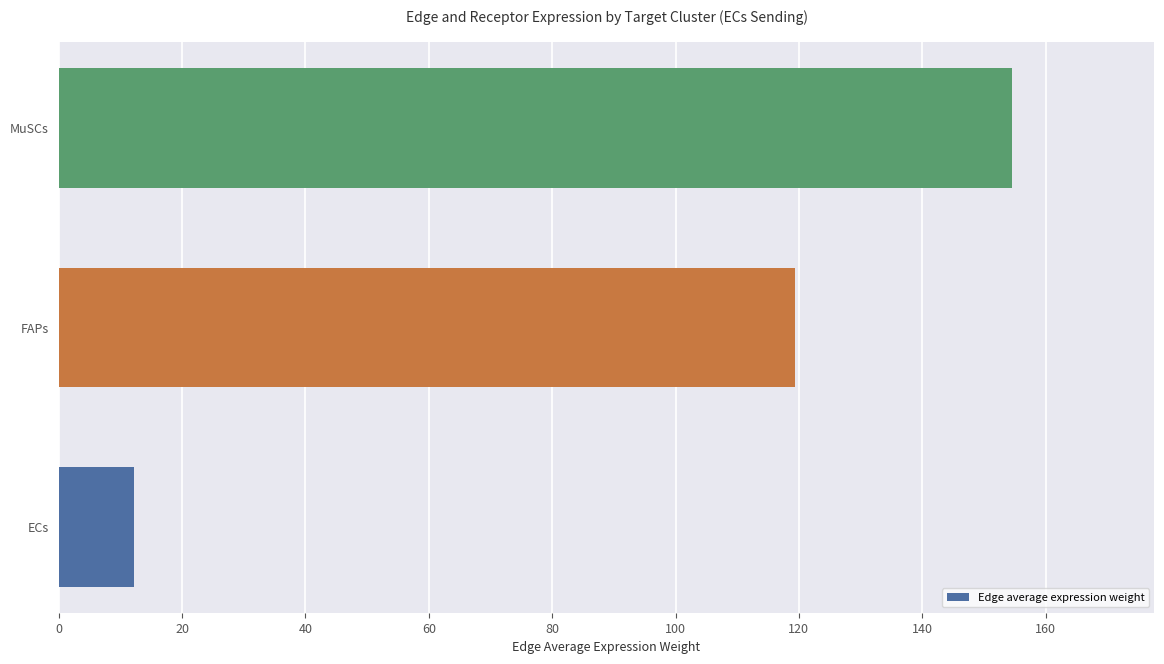

The value at ECs is 3.6. True or false?

False